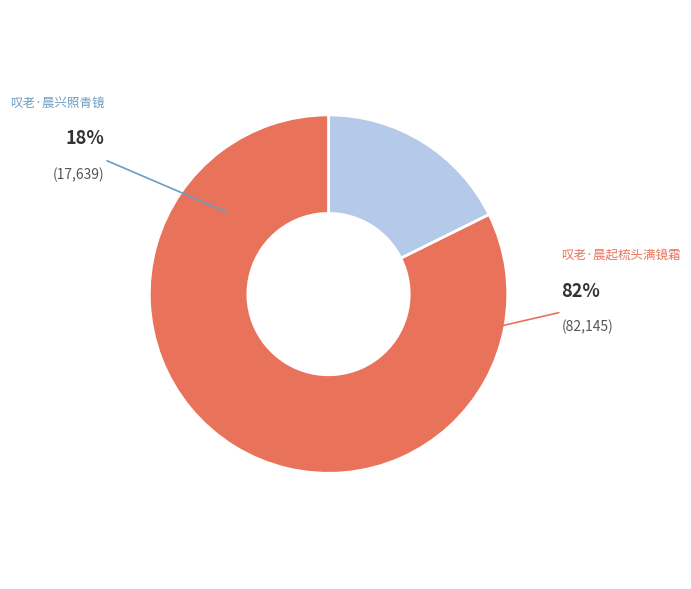

To the nearest percent, what is the combined percentage of 叹老·晨兴照青镜 and 叹老·晨起梳头满镜霜?

100%